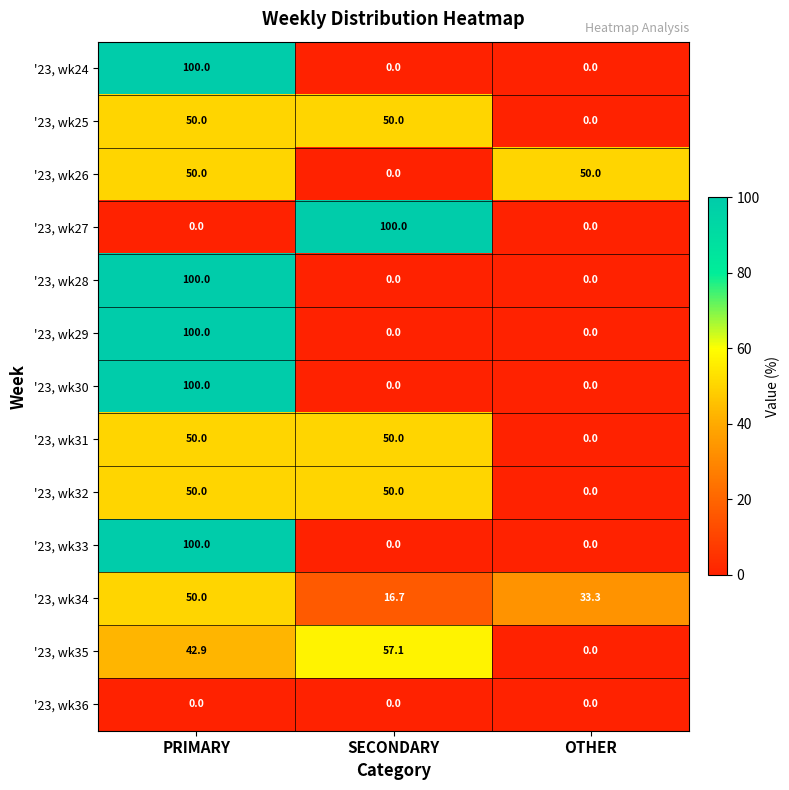

Is it true that '23, wk29 equals 139.6 at PRIMARY?

False